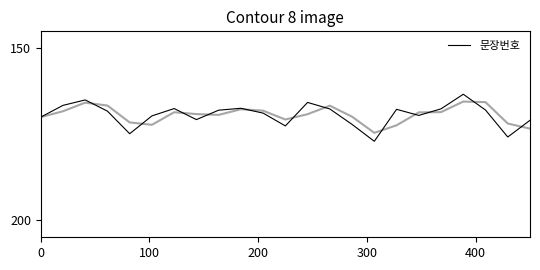

What is the minimum value shown in the chart?

163.3